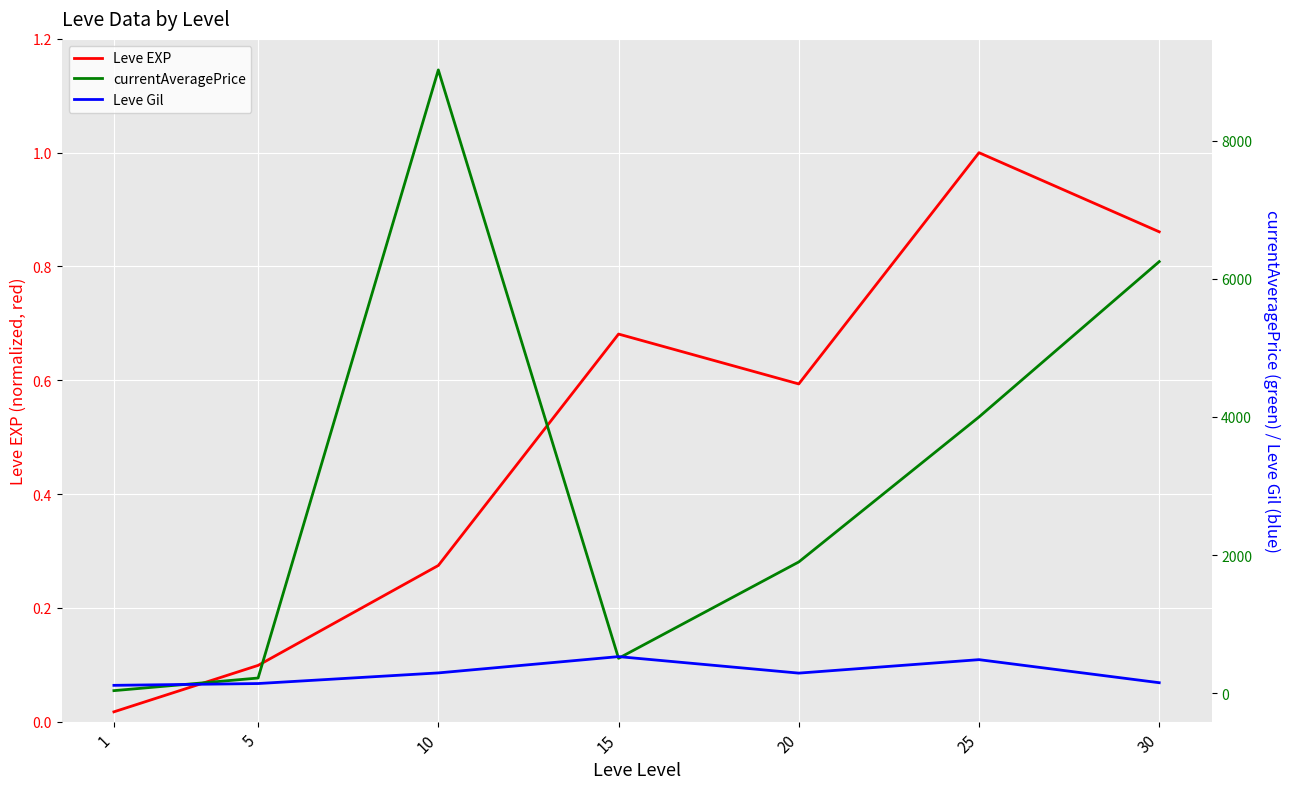

Where is the first local maximum for currentAveragePrice?

10